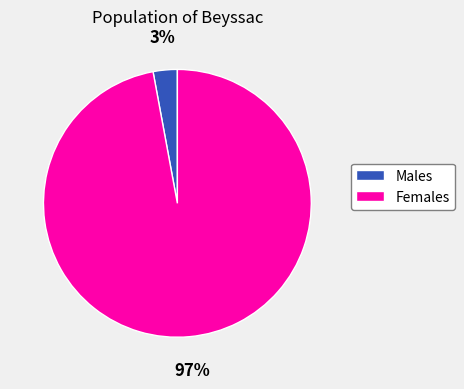

Which category has the smallest portion of the pie?

Males